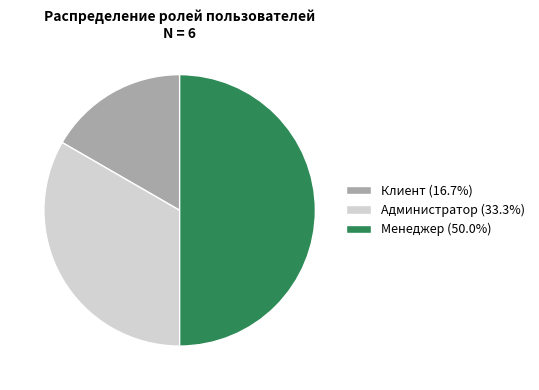

Is the sum of Клиент (16.7%) and Менеджер (50.0%) greater than half?

Yes